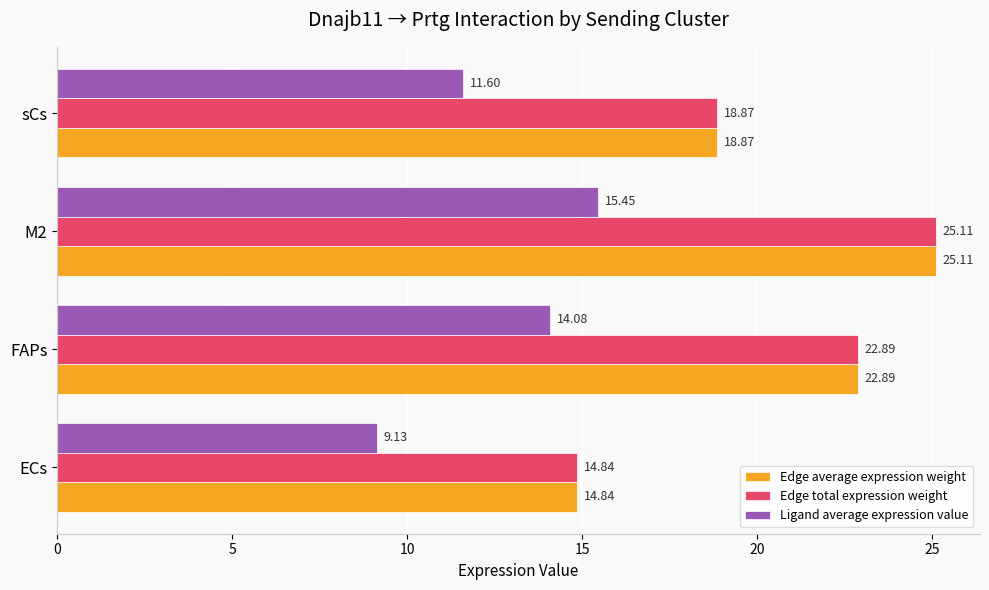

Is the value of Edge average expression weight at M2 greater than the value of Edge total expression weight at sCs?

Yes